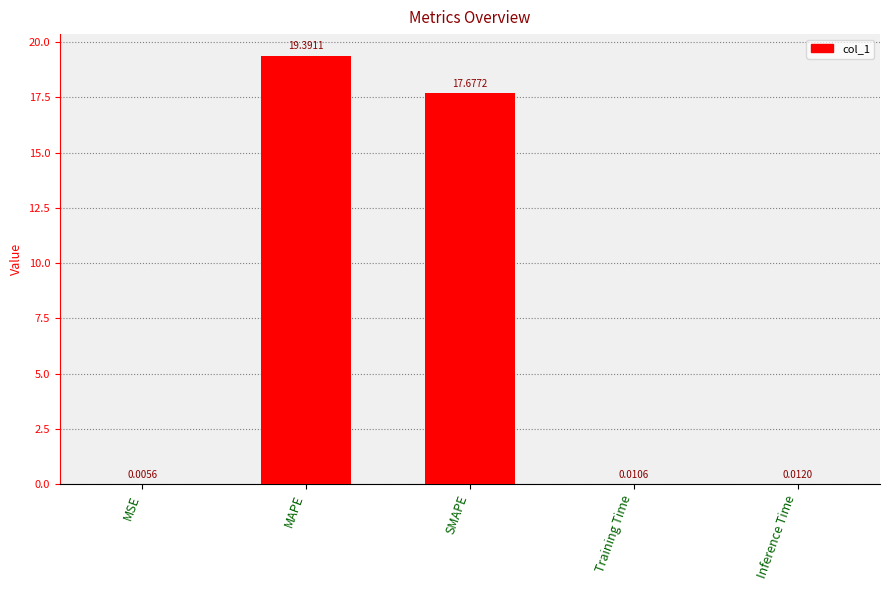

Which category has the highest value across all series?

MAPE